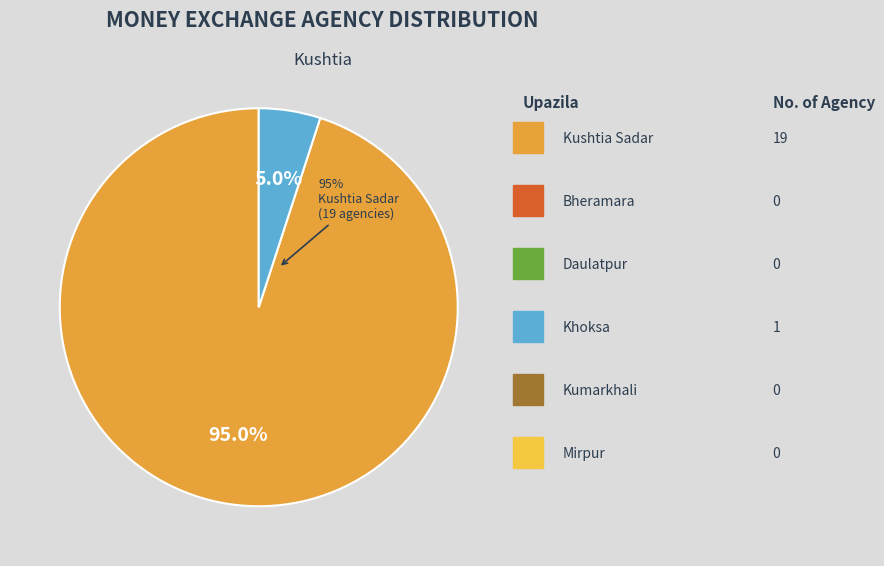

Count the number of slices in the pie.

6